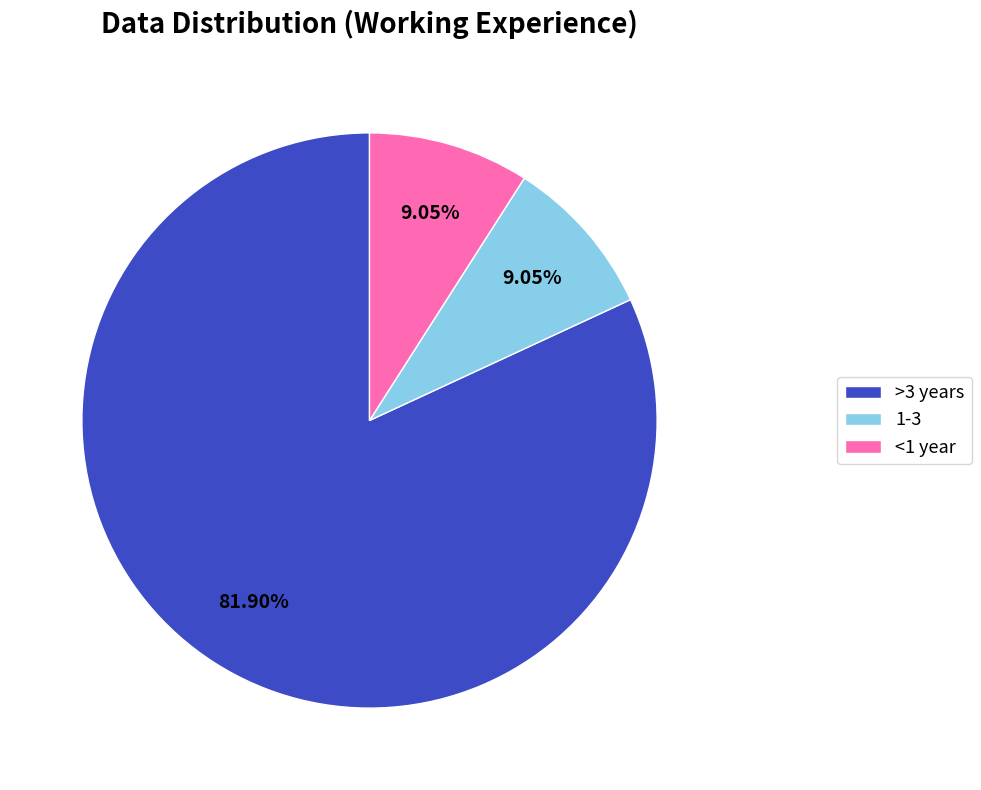

What is the ratio of the value at 1-3 to the value at >3 years?

0.1